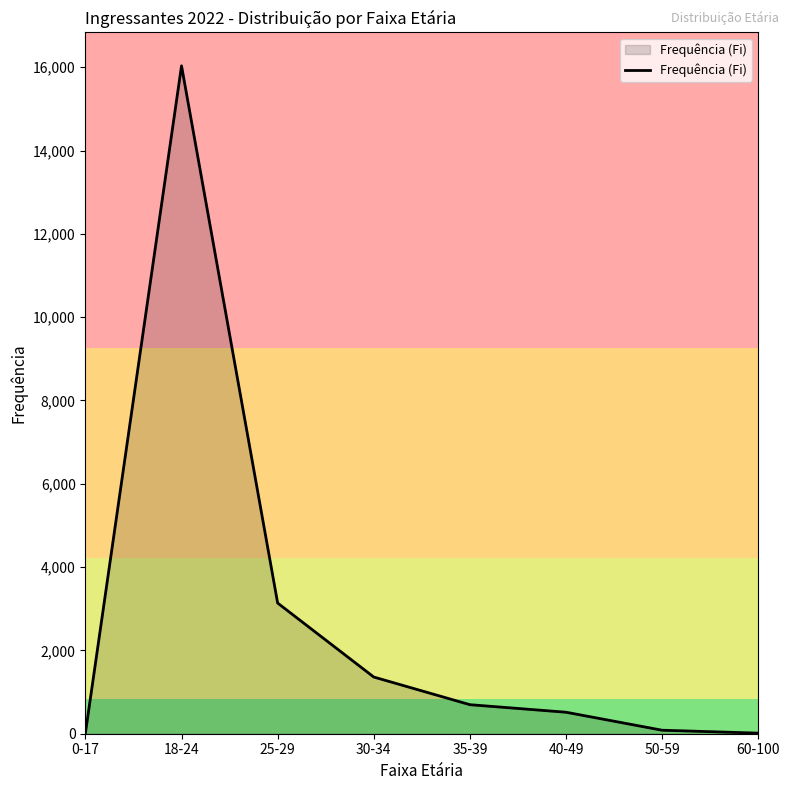

Where is the first local maximum?

18-24